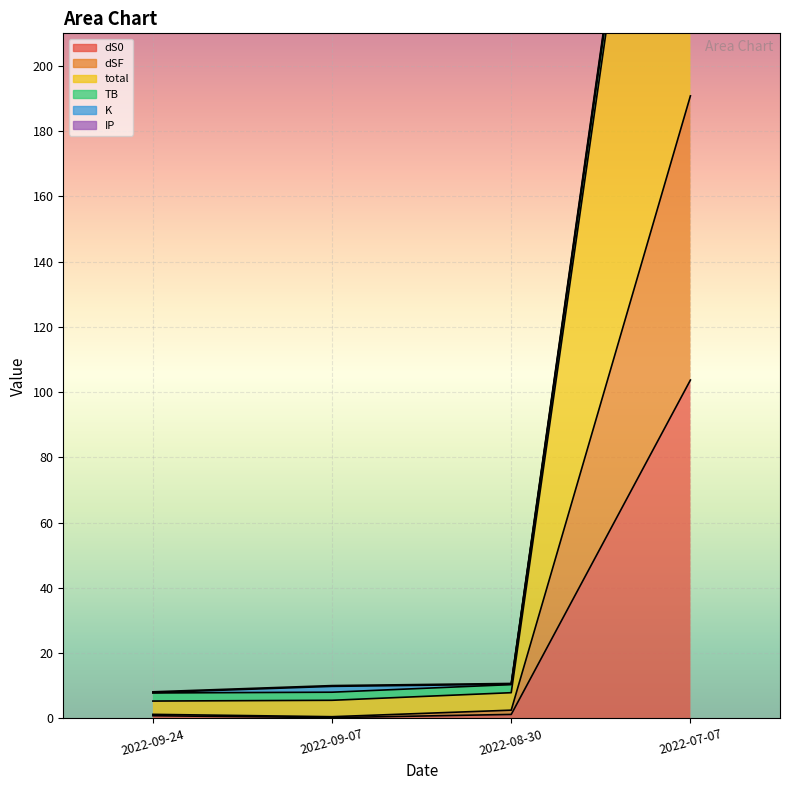

True or false: dS0 and total intersect in this chart.

False